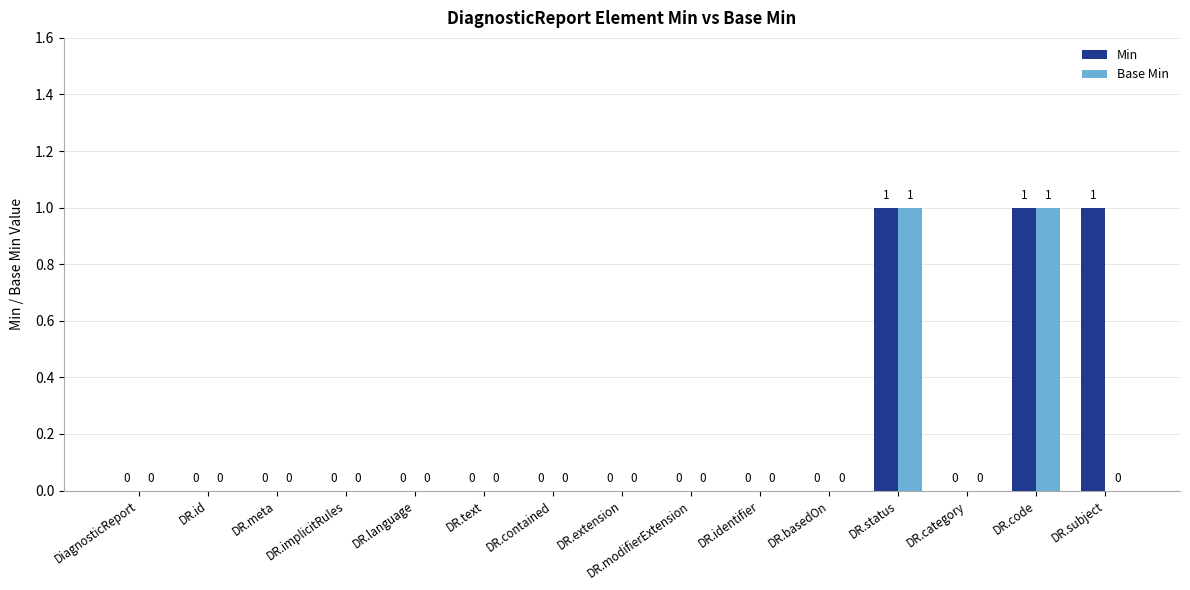

How many data points in Base Min are above 0?

2